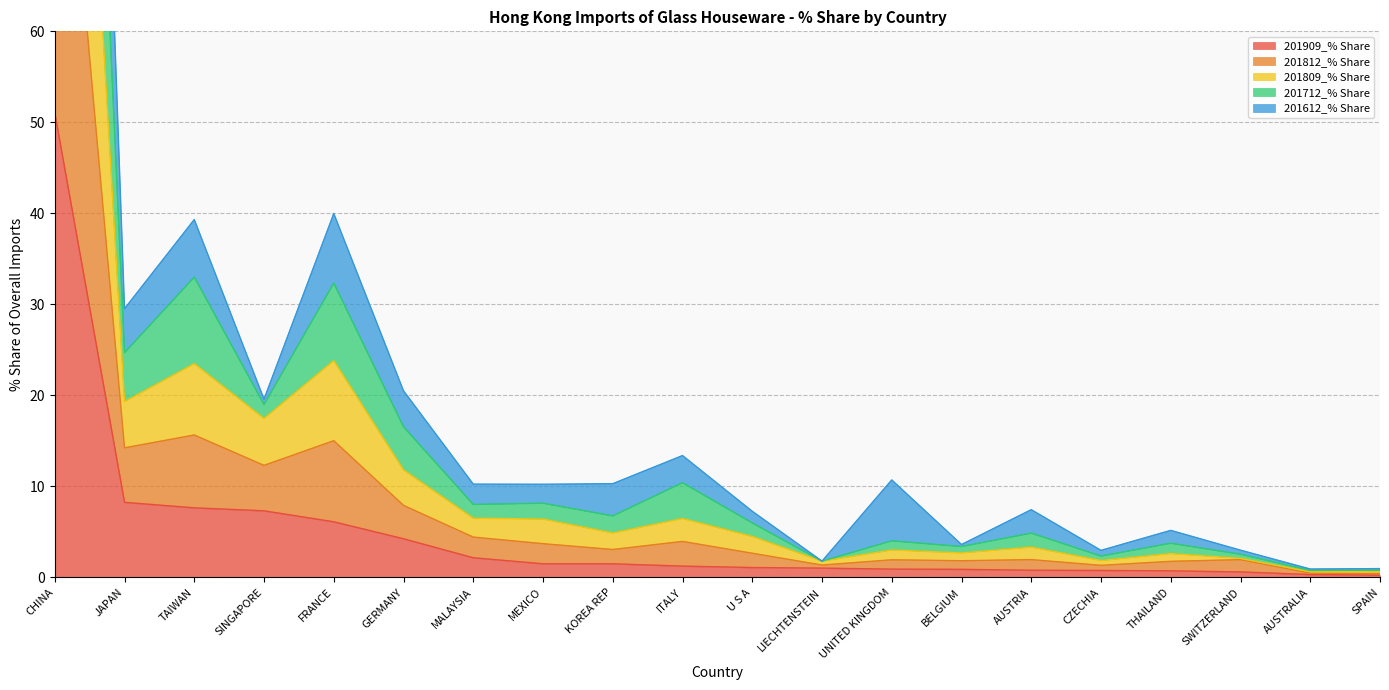

Is it true that 201909_% Share equals 0.2 at LIECHTENSTEIN?

False